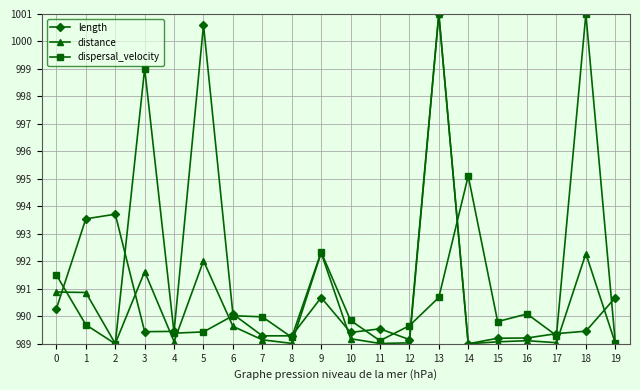

True or false: distance and length intersect in this chart.

True